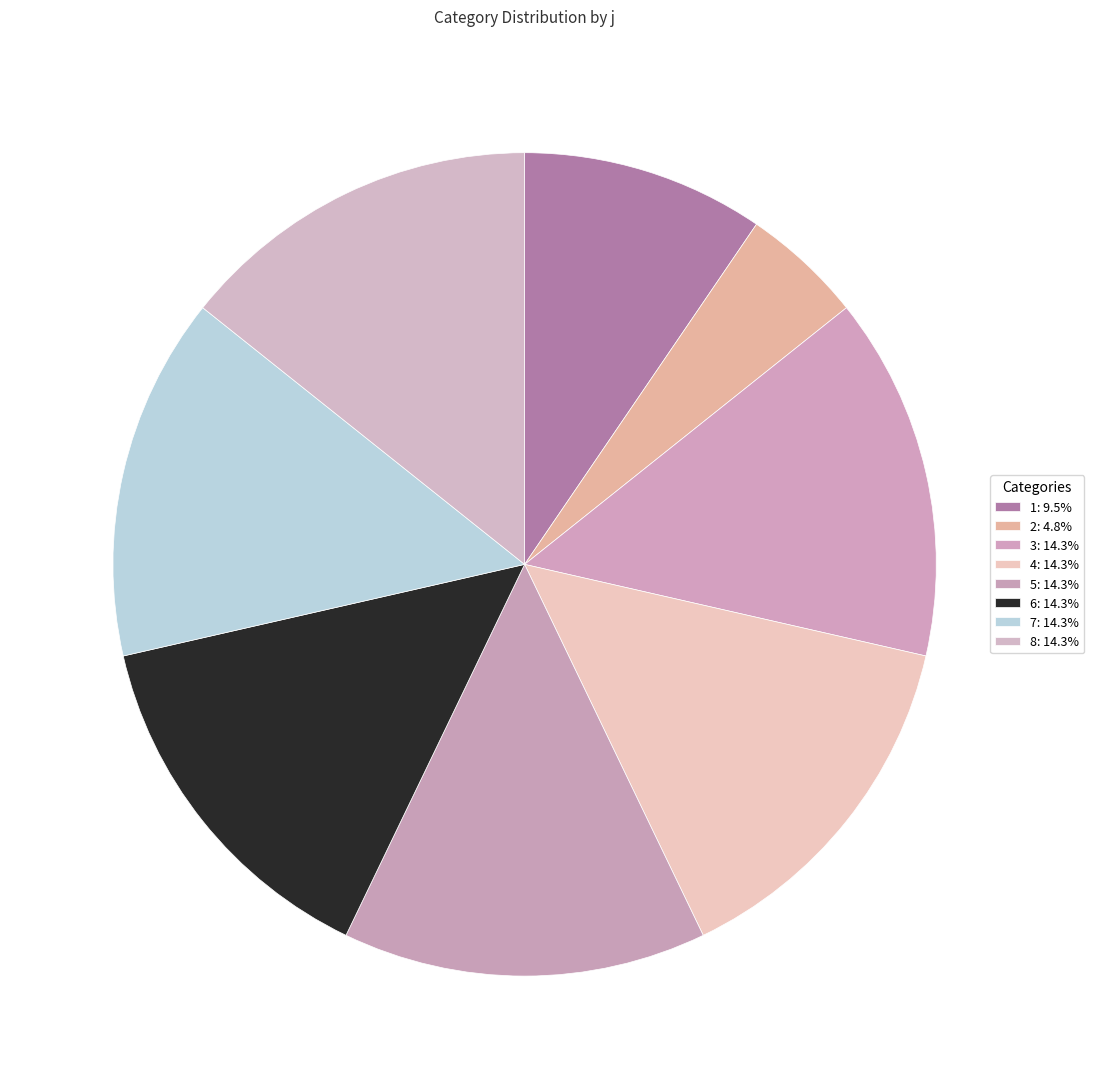

Count the number of slices in the pie.

8